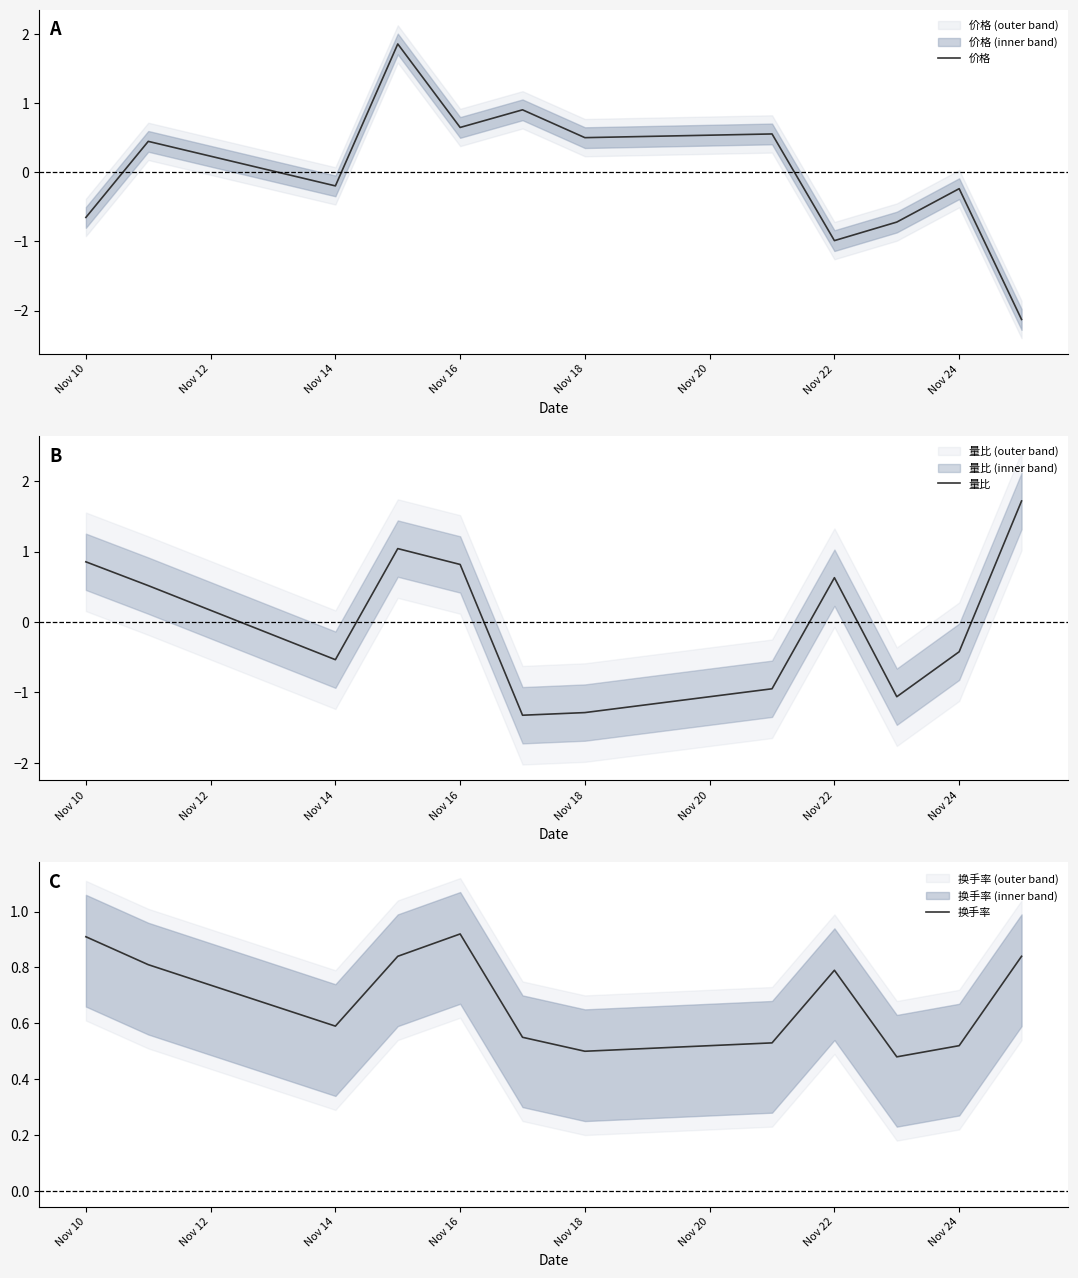

The value of 量比 at Nov 18 is -2.2. True or false?

False